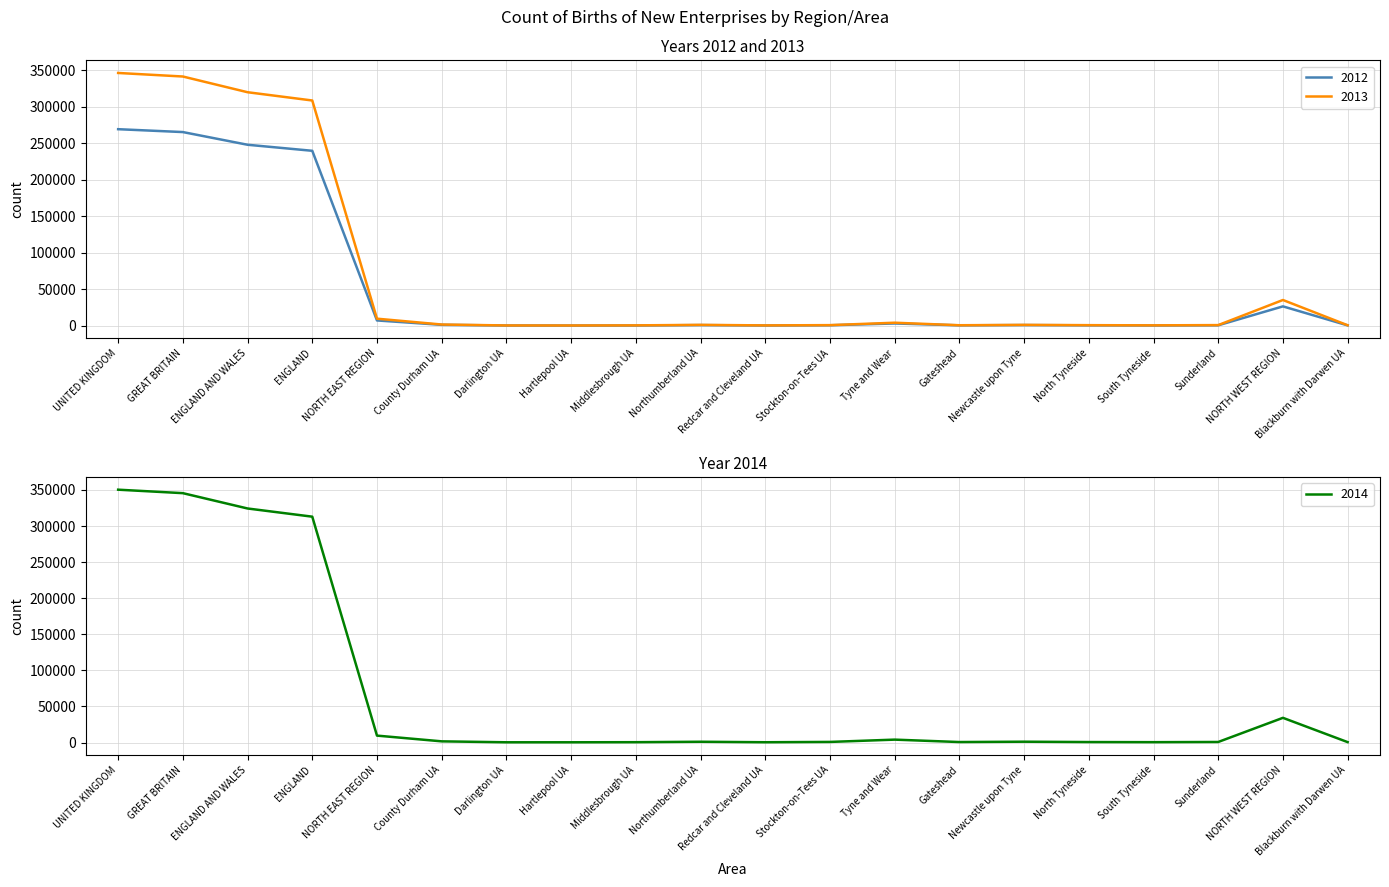

What is the maximum value for 2014?

350305